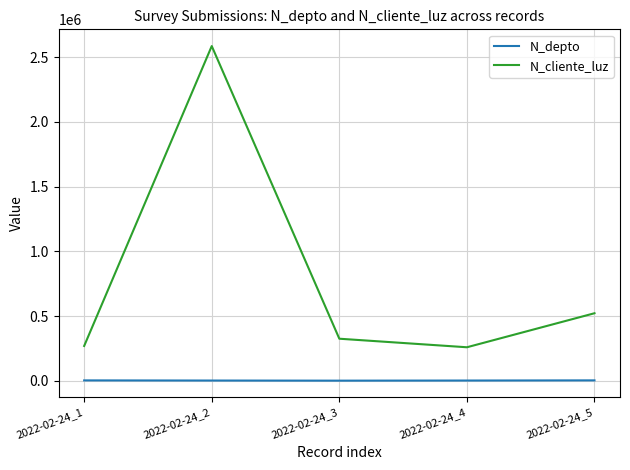

What is the sum of the N_depto values at 2022-02-24_4 and 2022-02-24_1?

4131